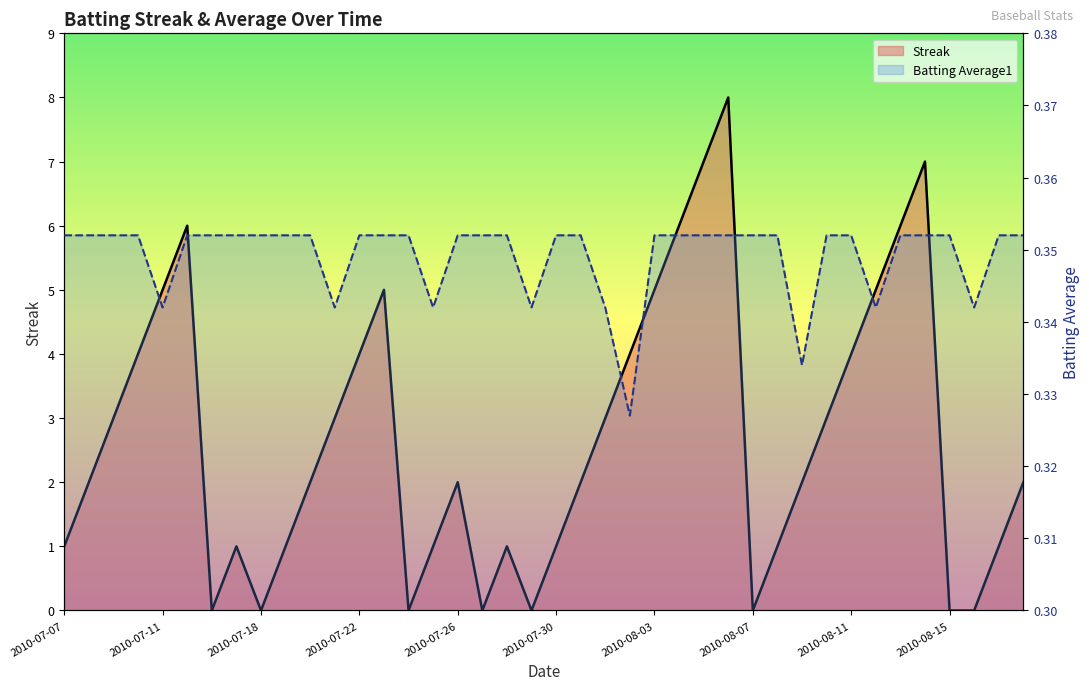

Is it true that Streak equals 6.0 at 25?

True